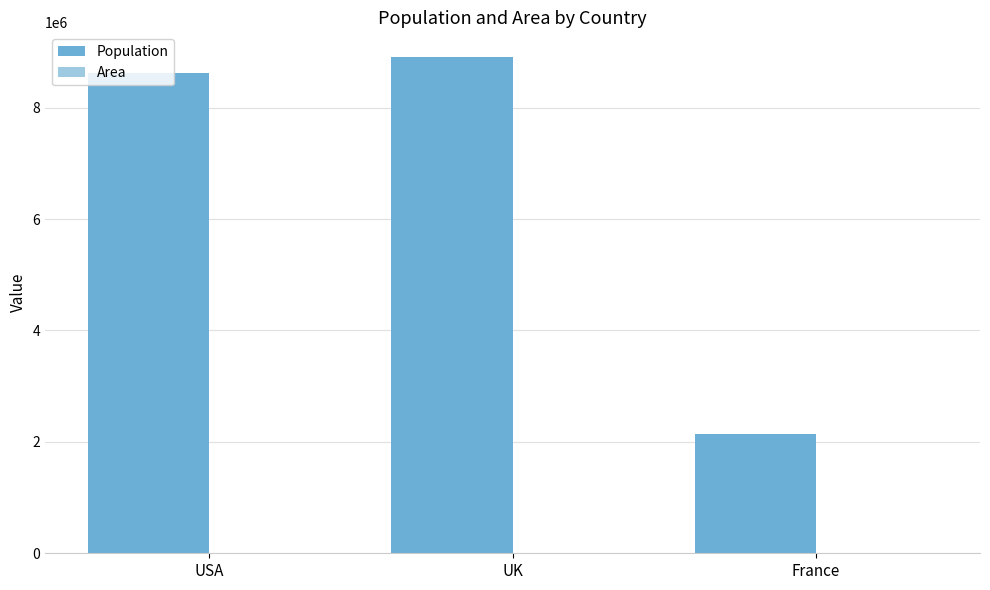

What is the highest value of the Population series?

8908081.0